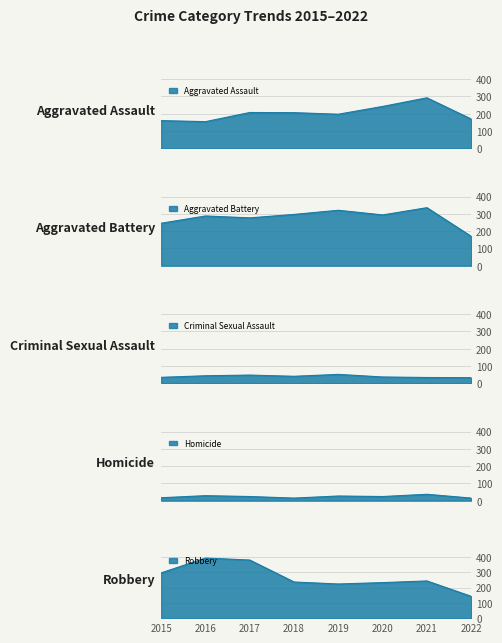

What is the value of the Aggravated Assault point at the 2nd from the left?

154